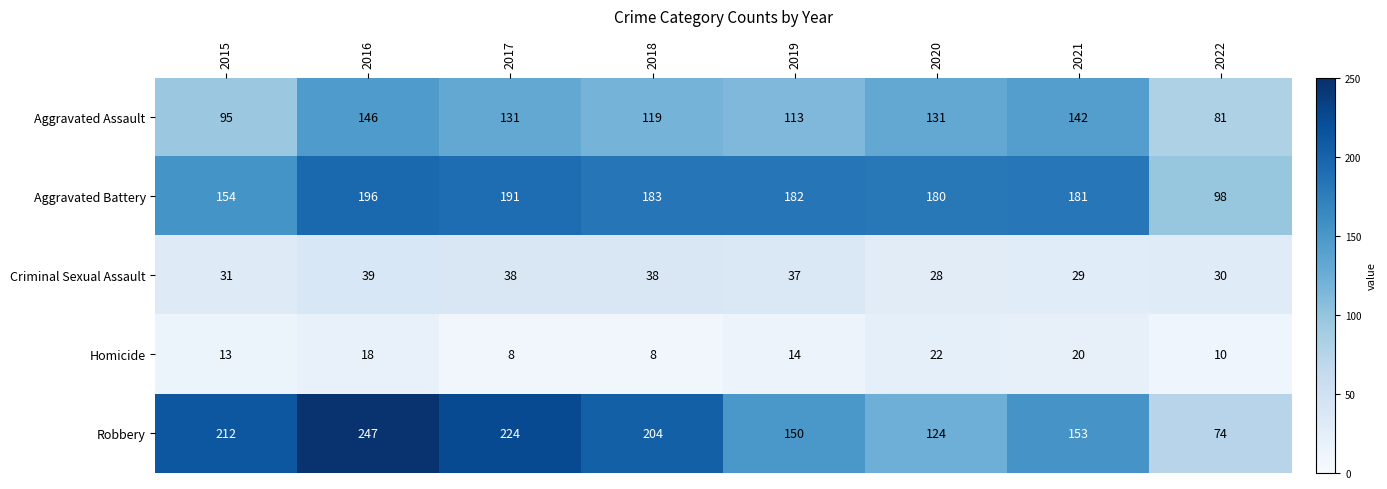

What is the sum of all Criminal Sexual Assault values?

270